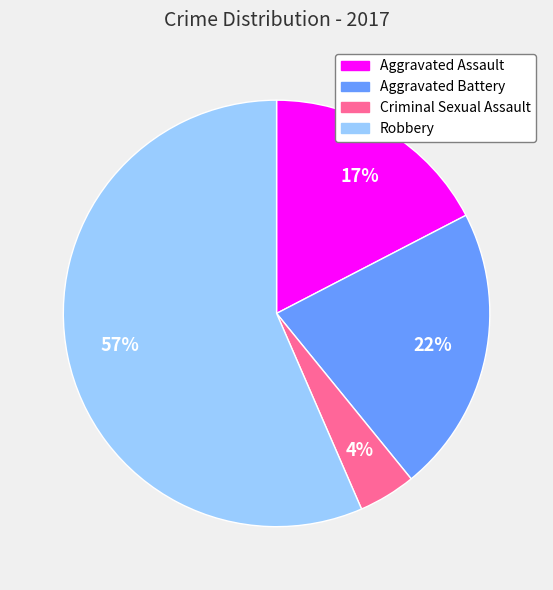

Between Aggravated Battery and Criminal Sexual Assault, which is larger?

Aggravated Battery